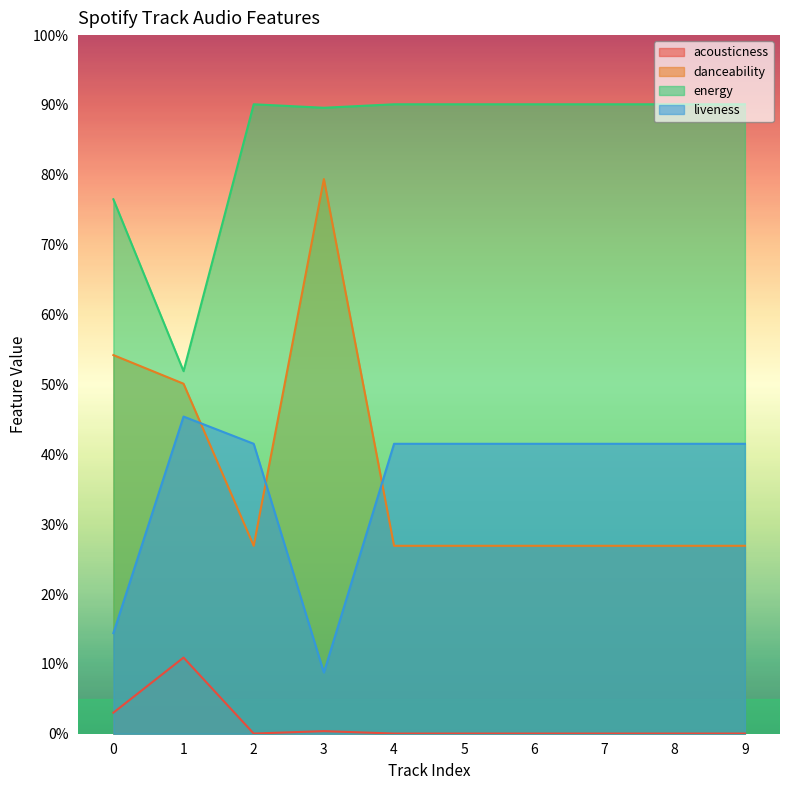

Reading left to right, extract all data points from this chart.

acousticness: 0=0.0	1=0.1	2=0.0	3=0.0	4=0.0	5=0.0	6=0.0	7=0.0	8=0.0	9=0.0
danceability: 0=0.5	1=0.5	2=0.3	3=0.8	4=0.3	5=0.3	6=0.3	7=0.3	8=0.3	9=0.3
energy: 0=0.8	1=0.5	2=0.9	3=0.9	4=0.9	5=0.9	6=0.9	7=0.9	8=0.9	9=0.9
liveness: 0=0.1	1=0.5	2=0.4	3=0.1	4=0.4	5=0.4	6=0.4	7=0.4	8=0.4	9=0.4